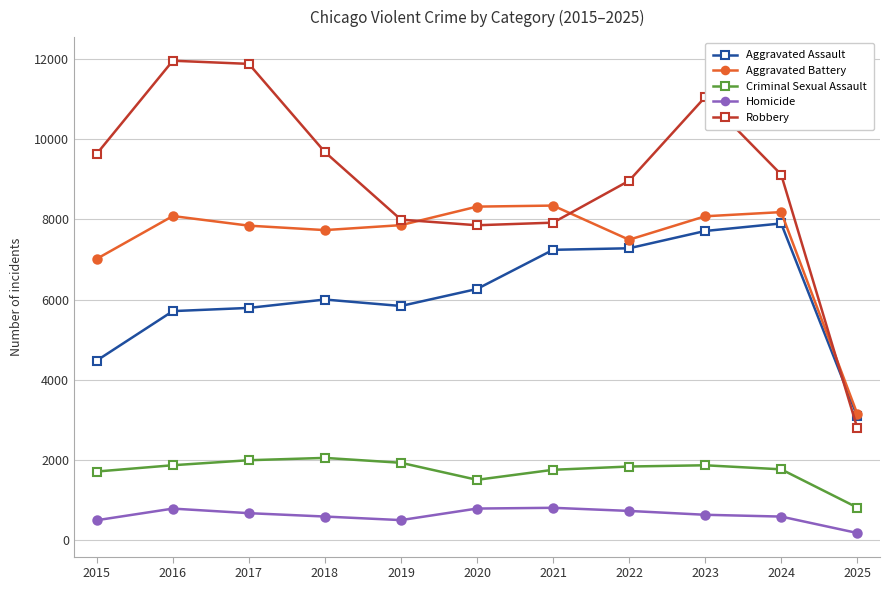

The value of Aggravated Battery at 2023 is 13105. True or false?

False